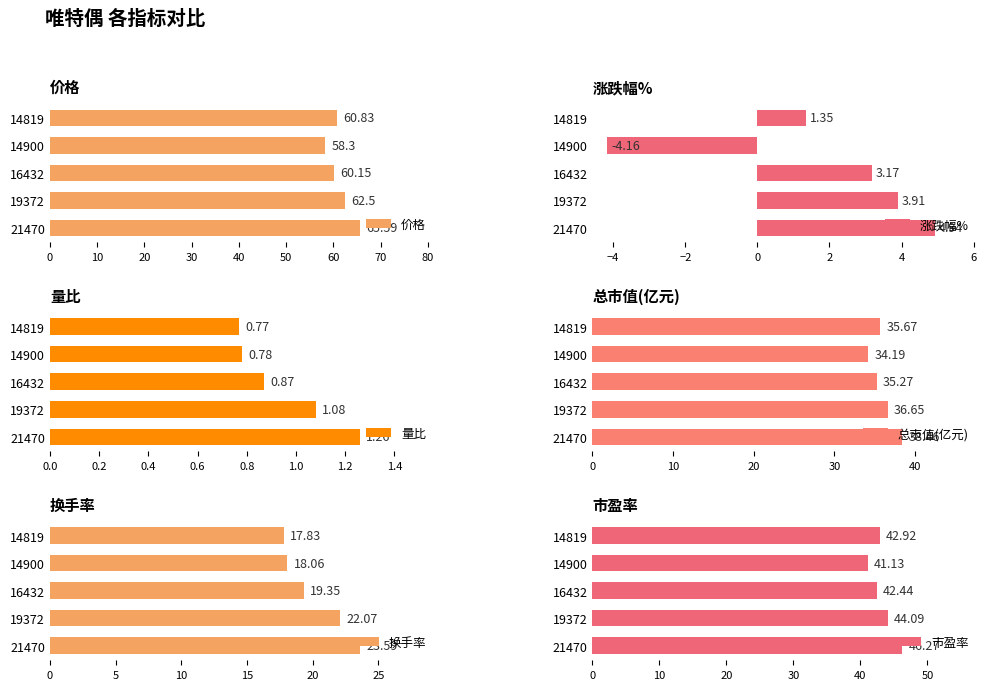

The 总市值(亿元) series shows 34.2 at 14900. True or false?

True